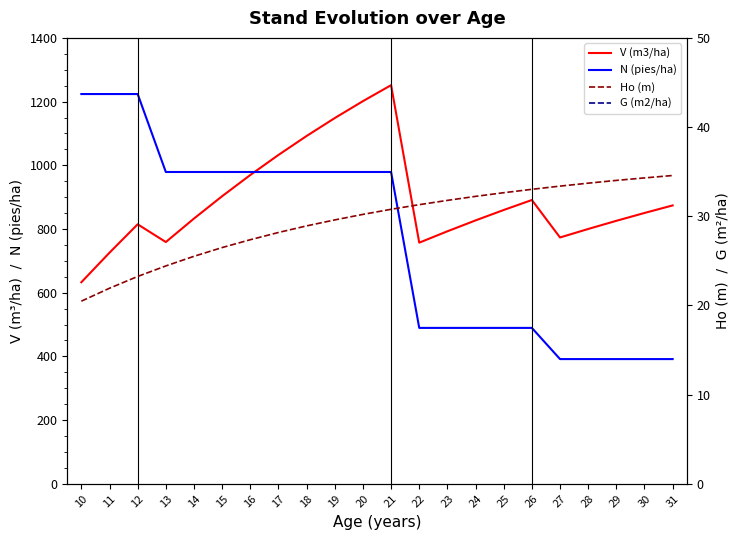

Between 15 and 19, which series saw the biggest shift?

V (m3/ha)